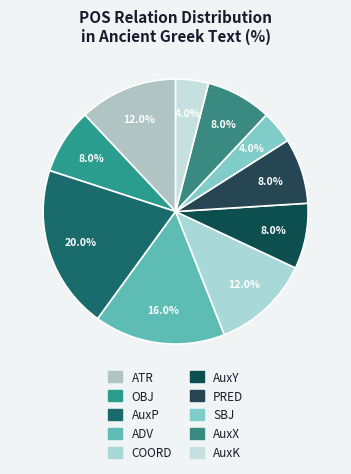

To the nearest percent, what percentage of the pie is AuxP?

20%